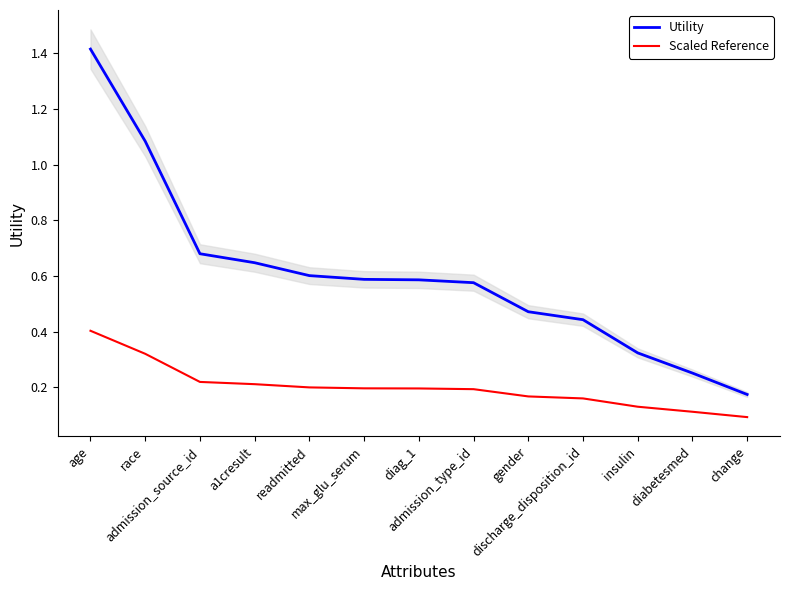

What is the label of the 2nd point from the right?

diabetesmed